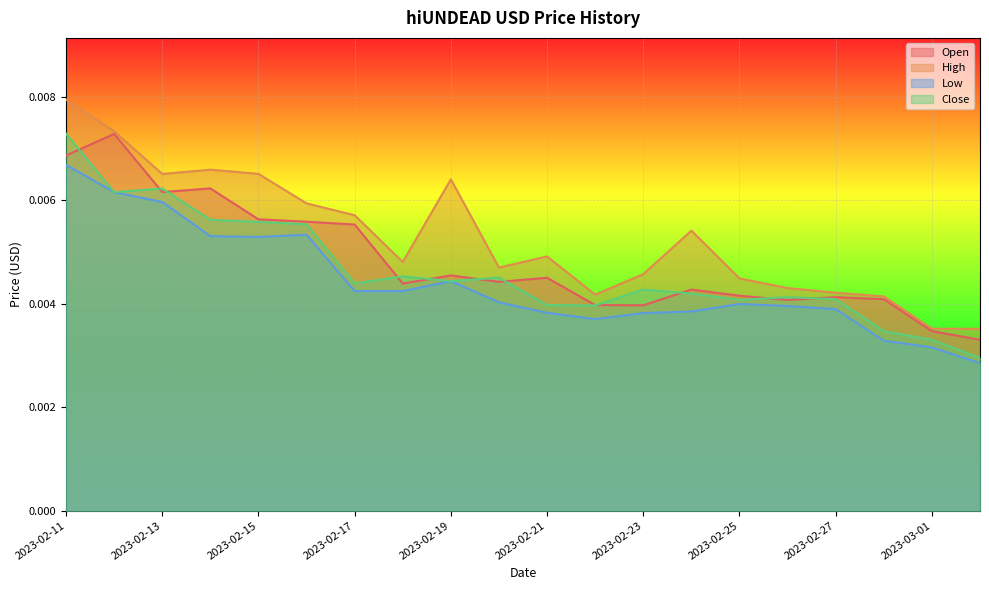

How many lines are shown in the chart?

4